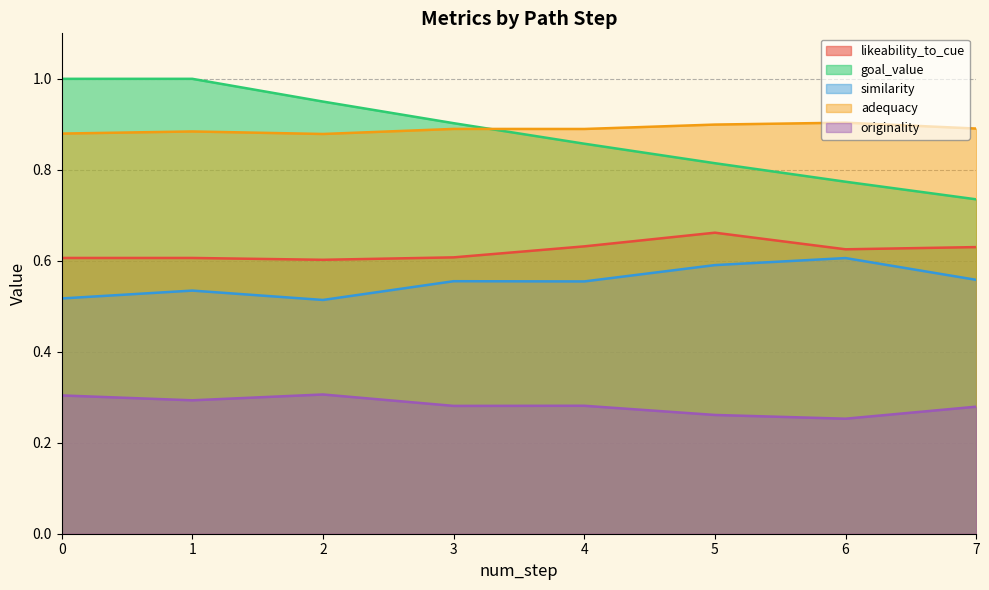

At which category does likeability_to_cue reach its first local valley?

2